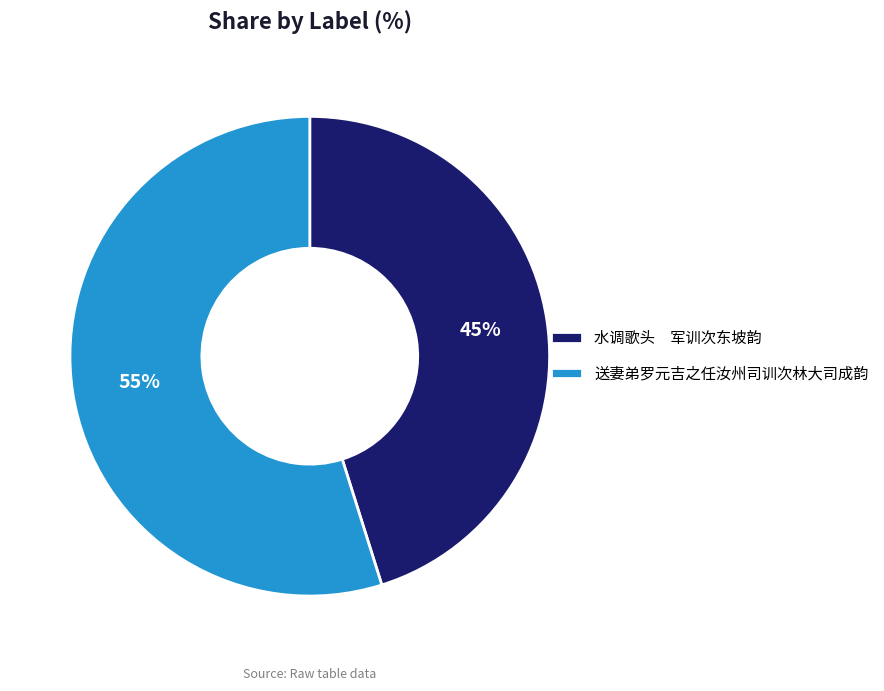

True or false: 水调歌头 军训次东坡韵 accounts for 56% of the total.

False